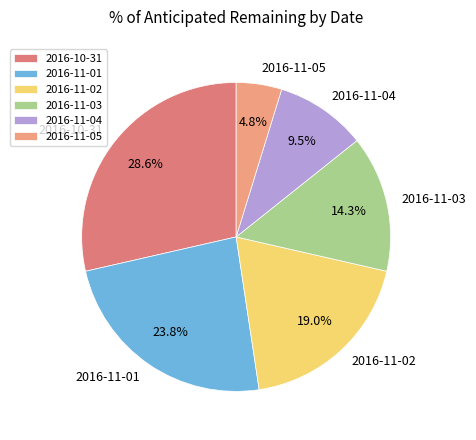

Combined, what portion of the pie is 2016-11-05 and 2016-11-04?

14.3%